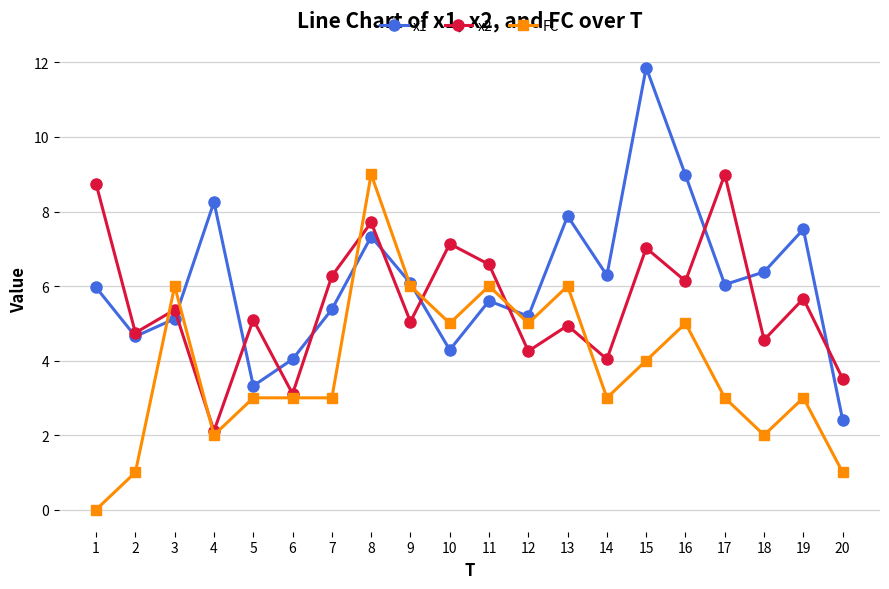

What is the value of the x1 point at the 11th from the left?

5.6